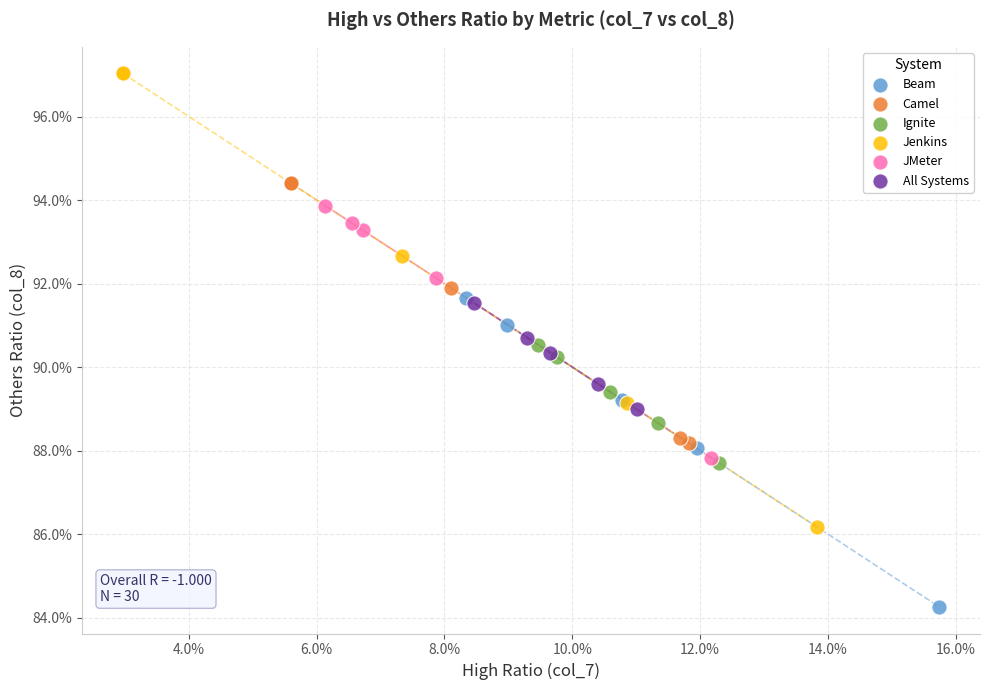

What are all the series names shown in the legend?

Beam, Camel, Ignite, Jenkins, JMeter, All Systems